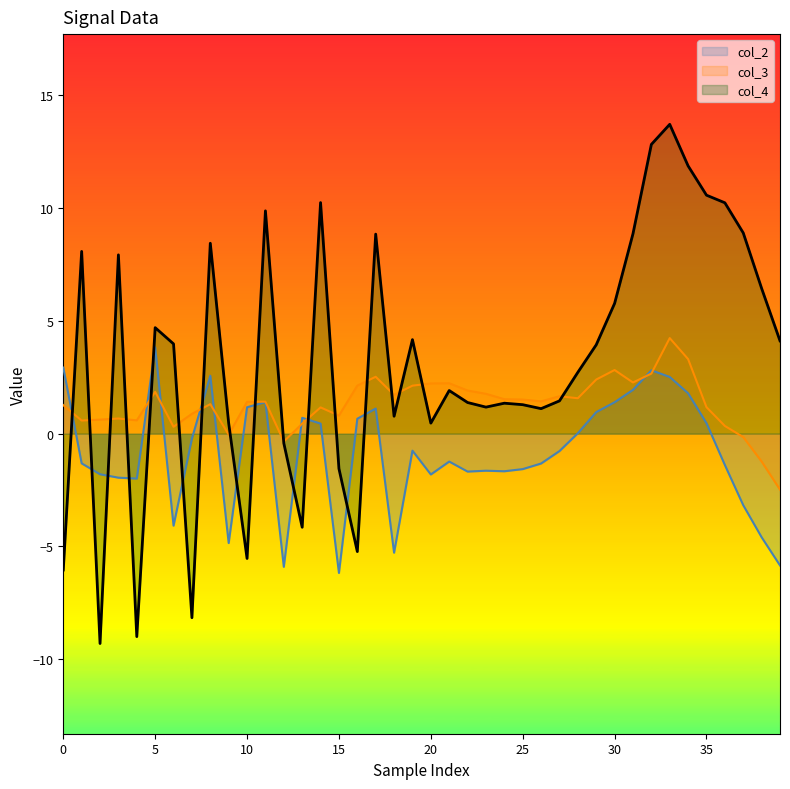

Is it true that col_2 equals -1.2 at 21?

True